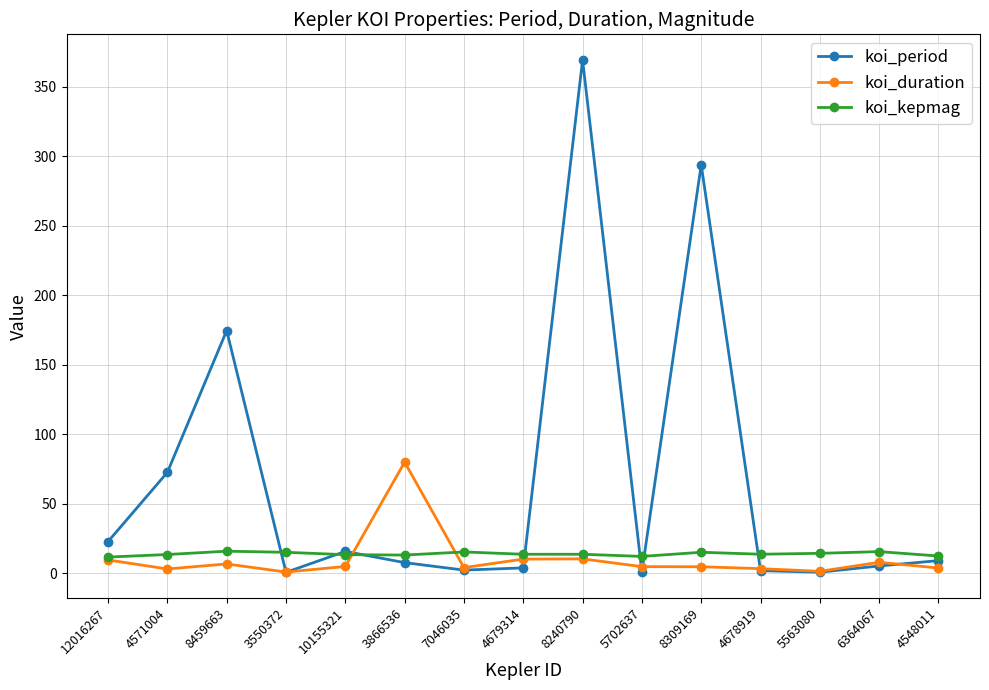

What is the total value across all series at 3550372?

16.6